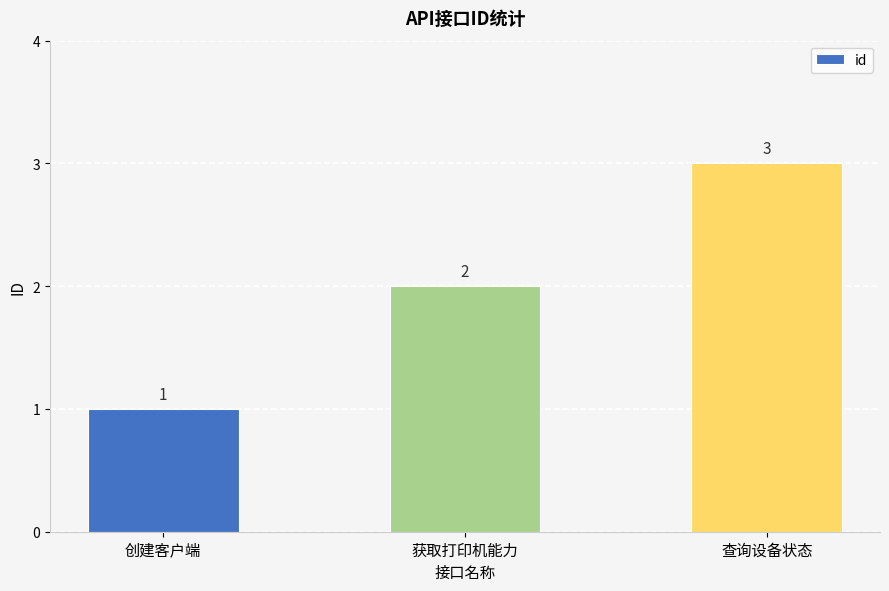

What is the ratio of the value at 查询设备状态 to the value at 创建客户端?

3.0